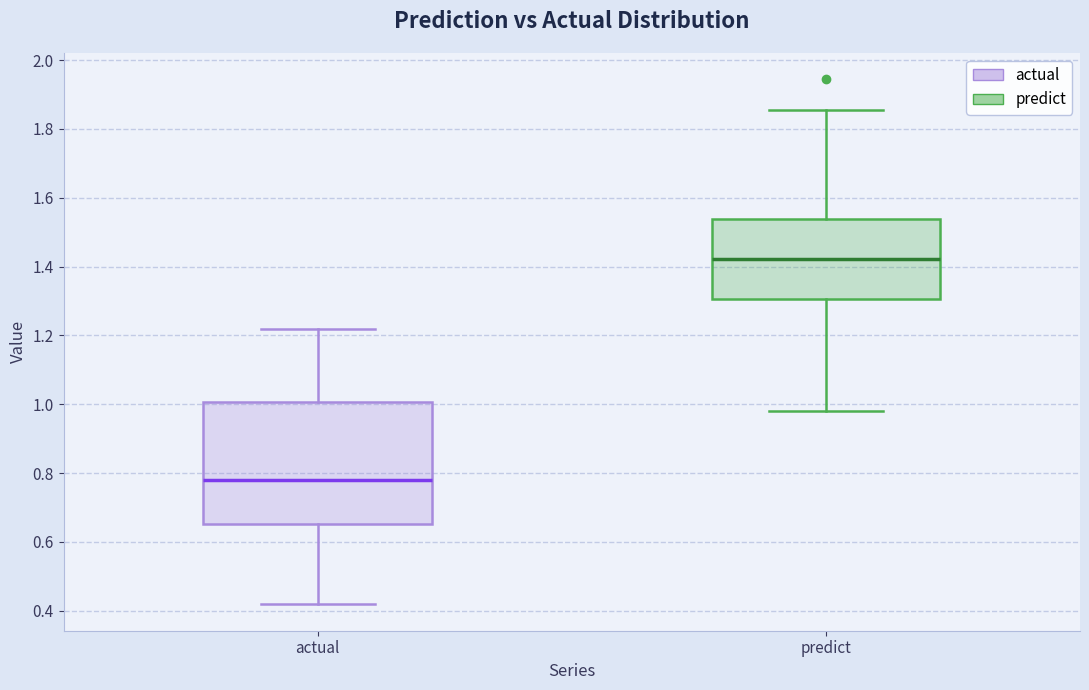

Where is the upper edge of the box for actual on the y-axis? The values are not printed on the chart, so give them approximately, as read against the axis.

1.00